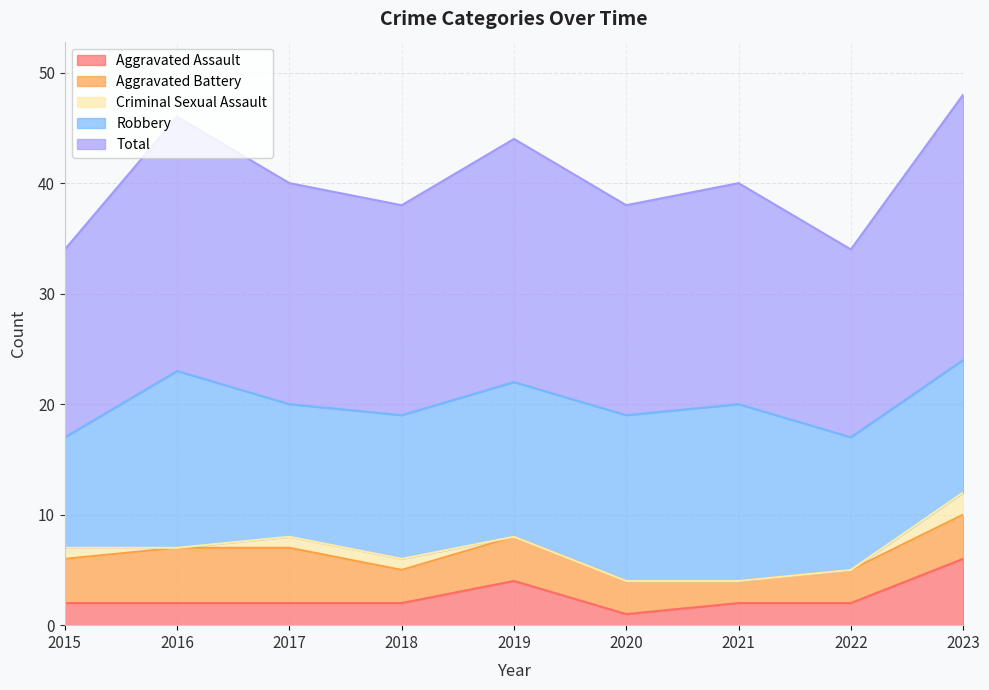

What is the approximate value of Criminal Sexual Assault at 2017?

1